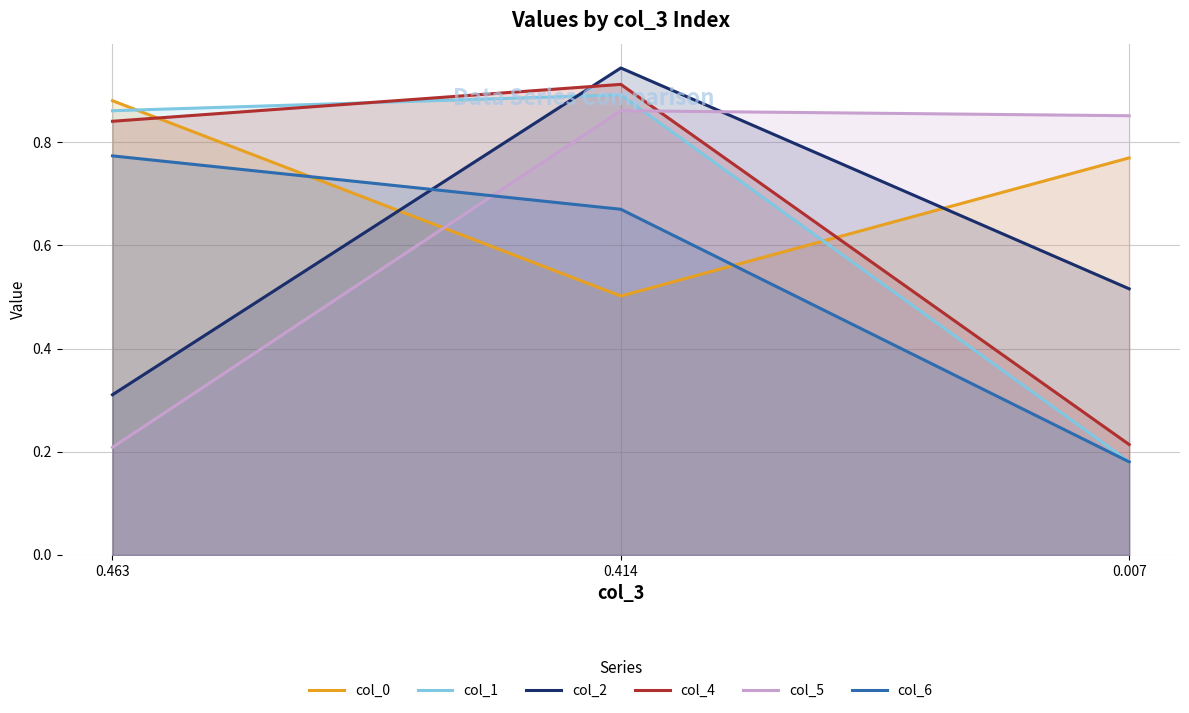

What is the value of the col_0 point at the 3rd from the left?

0.8